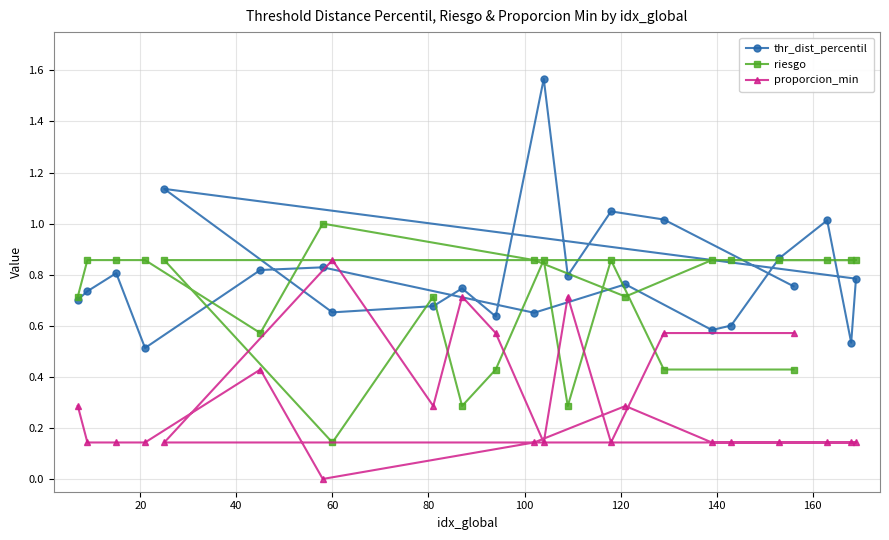

At how many categories does at least one series exceed 0?

24